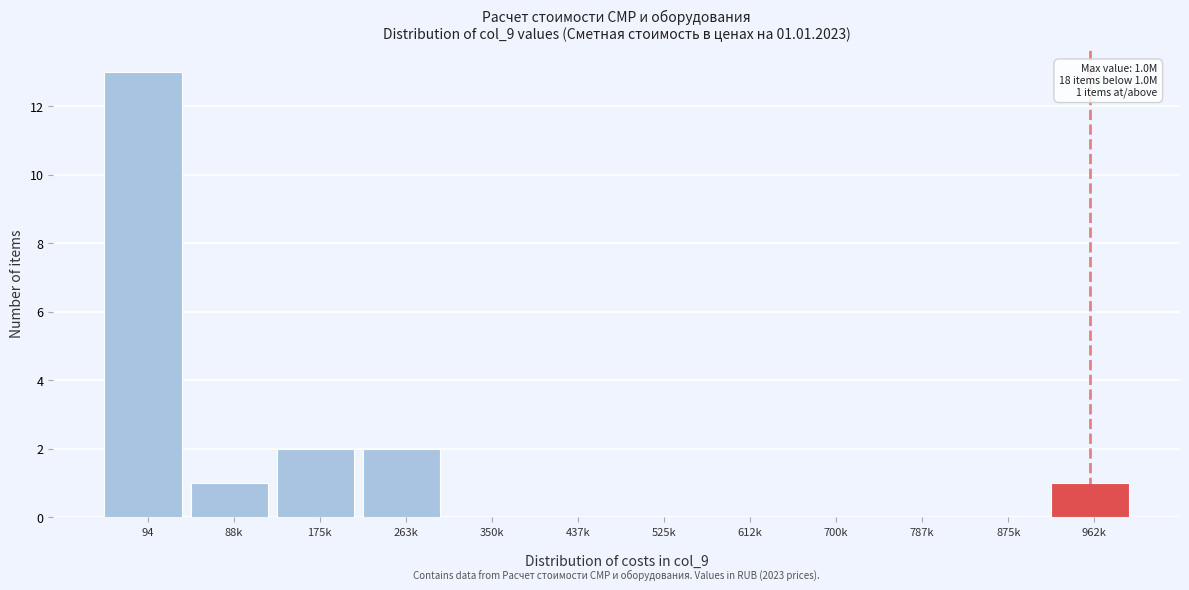

Are the bars horizontal?

No